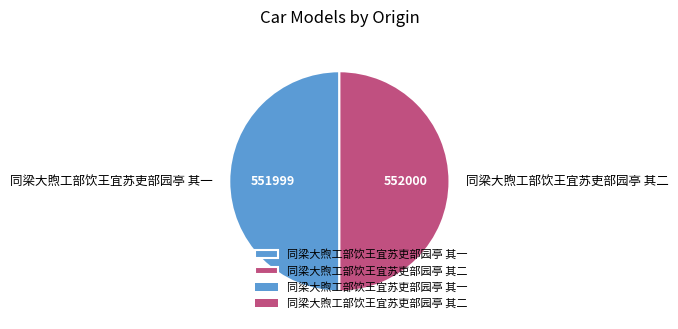

Count the number of slices in the pie.

2